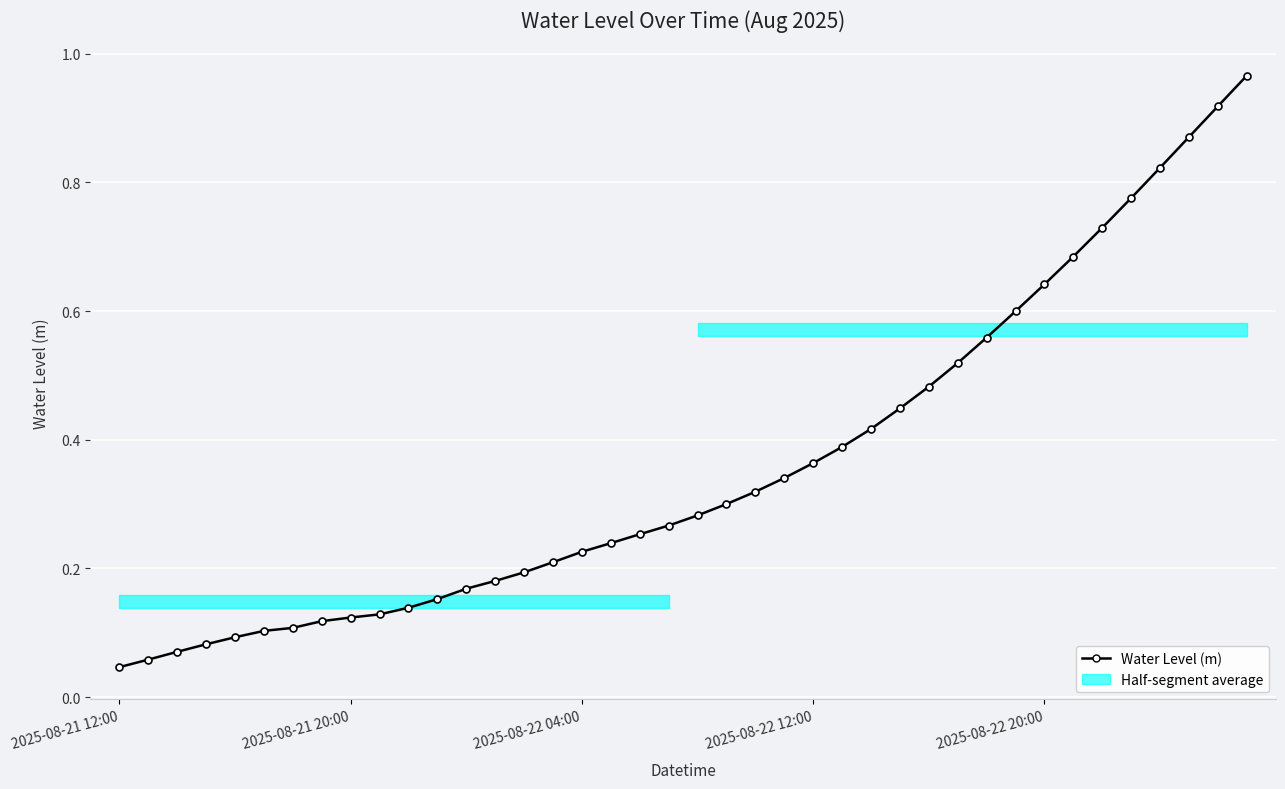

What is the approximate value at 15?

0.2